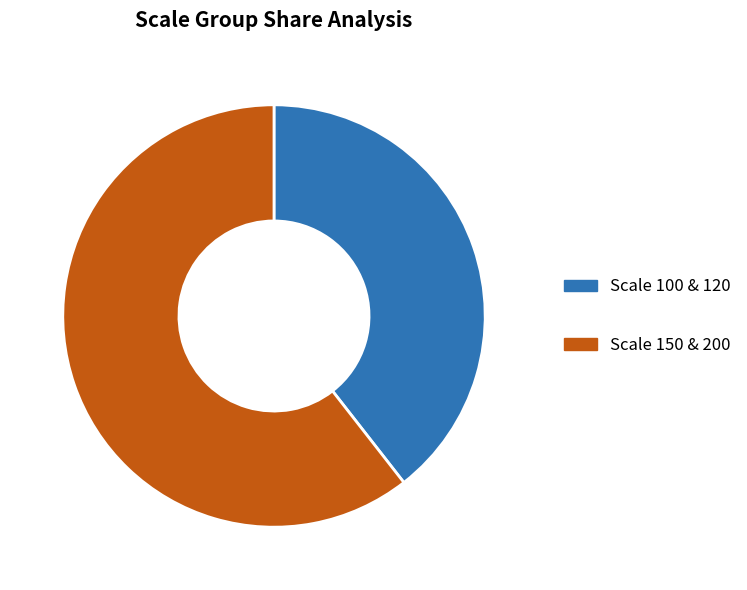

Is there any slice that represents more than half of the pie?

Yes